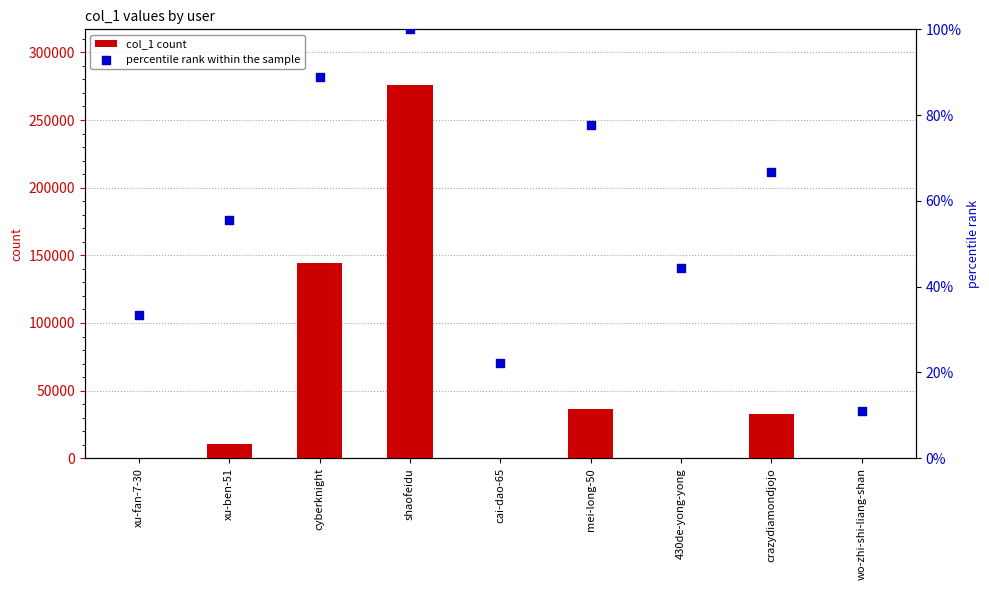

Is the value of percentile rank within the sample at cai-dao-65 greater than the value of col_1 count at crazydiamondjojo?

No